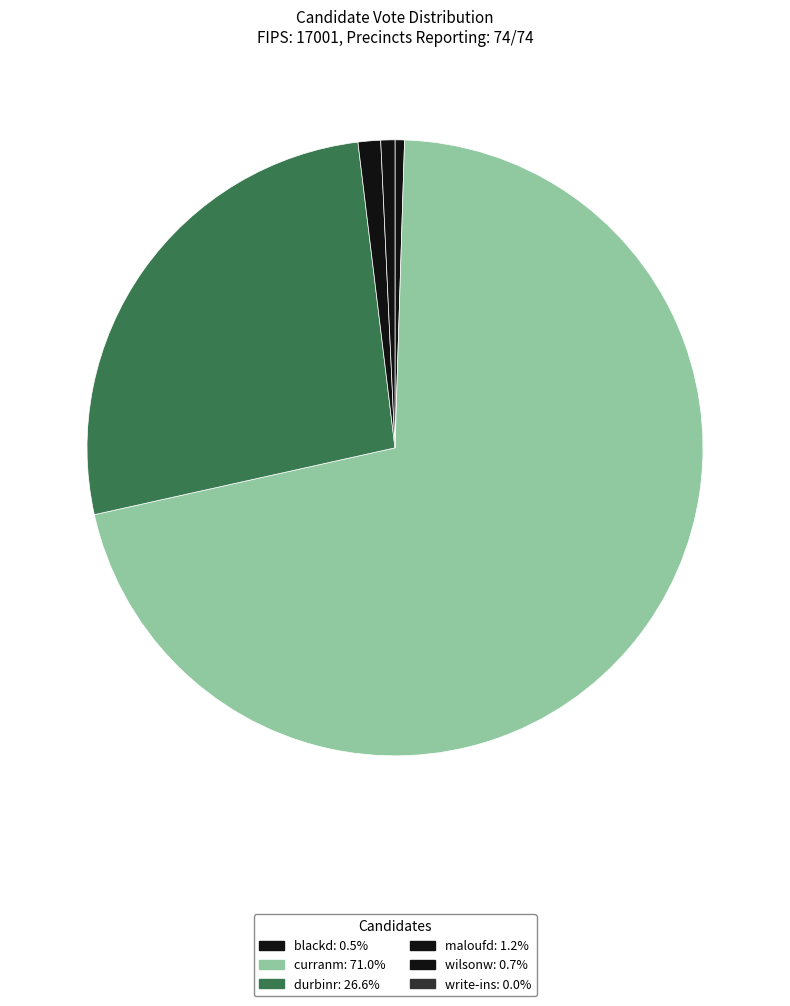

Rank the categories by value from lowest to highest.

write-ins, blackd, wilsonw, maloufd, durbinr, curranm